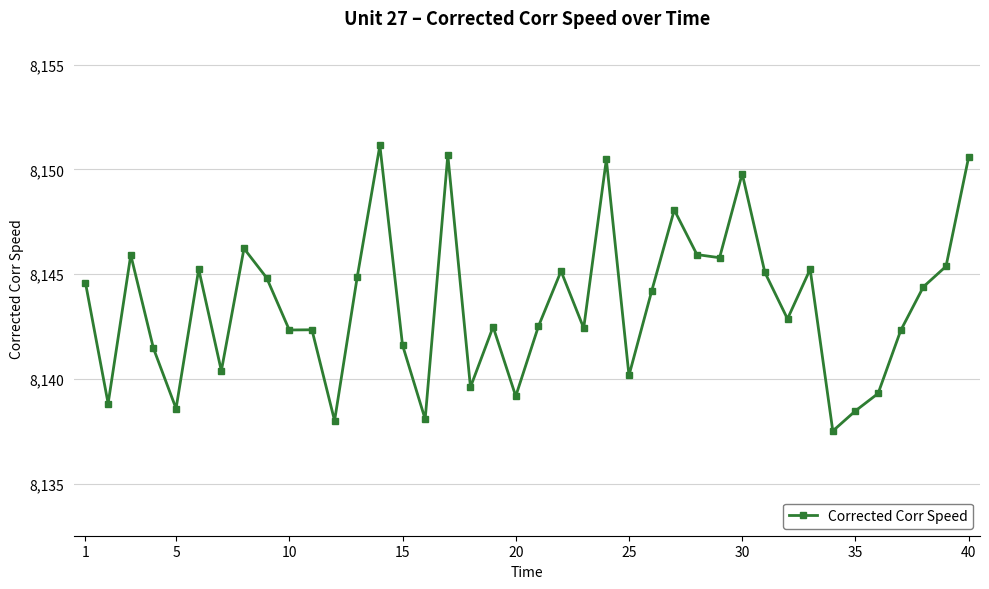

What is the minimum value shown in the chart?

8137.5